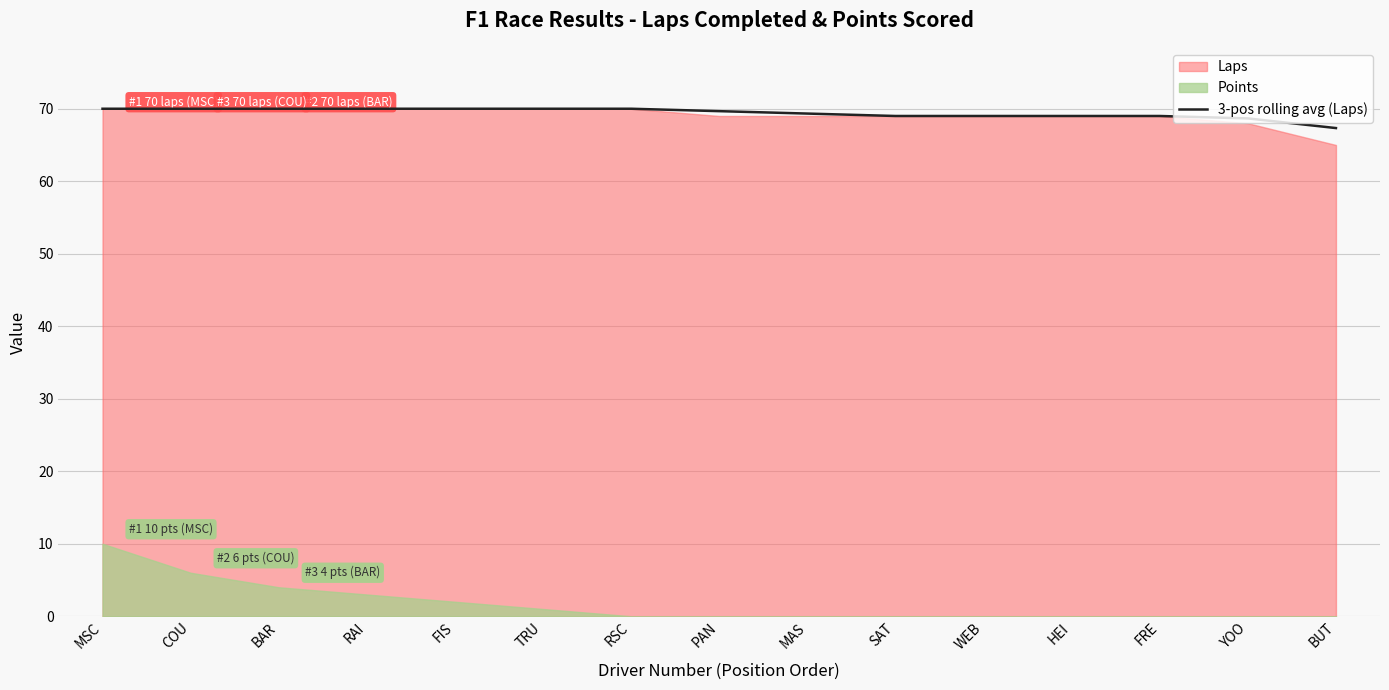

What is the greatest value displayed?

70.0